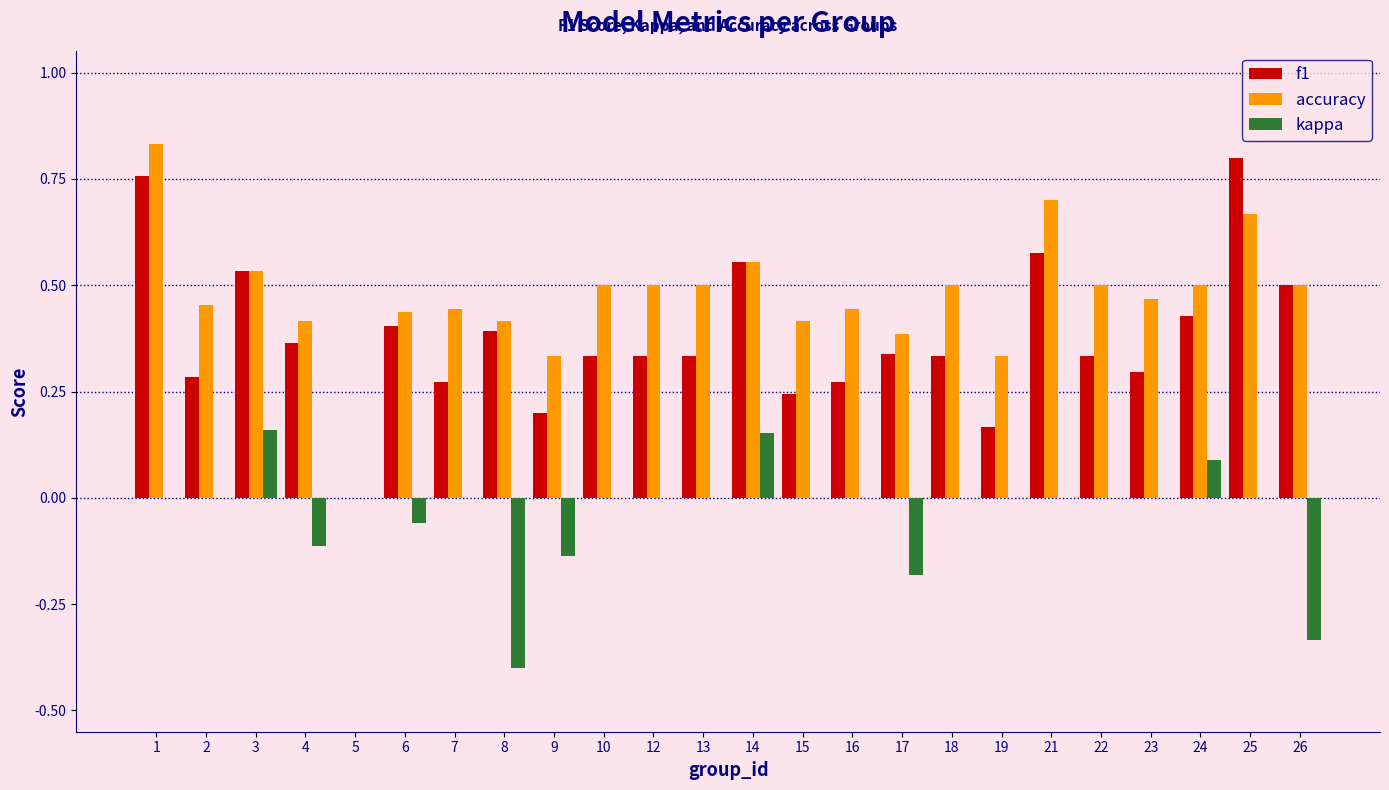

Is the value of f1 at 17 greater than the value of kappa at 8?

Yes